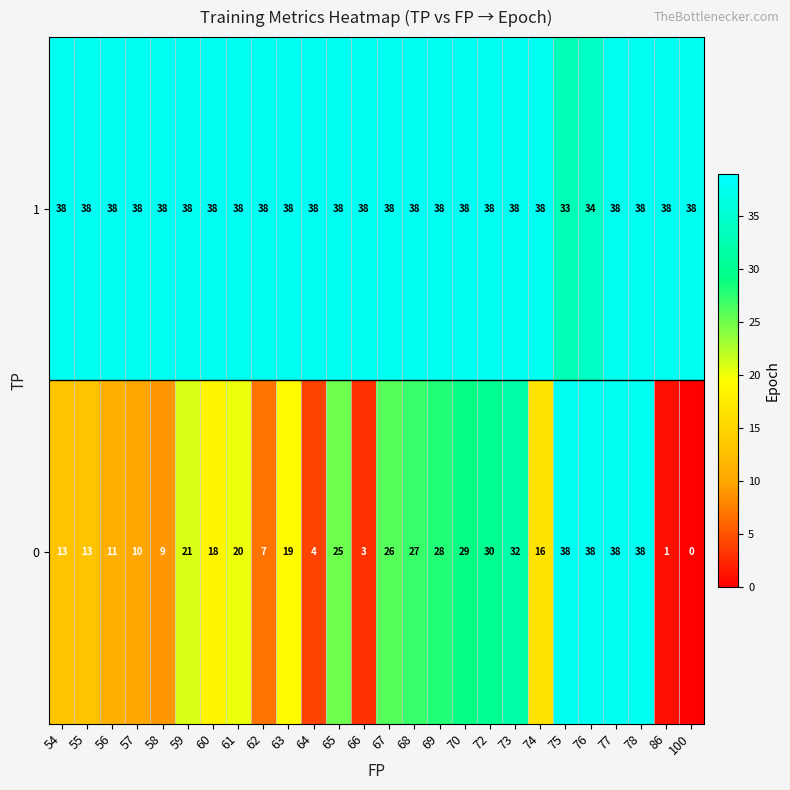

How many distinct data groups are displayed?

2